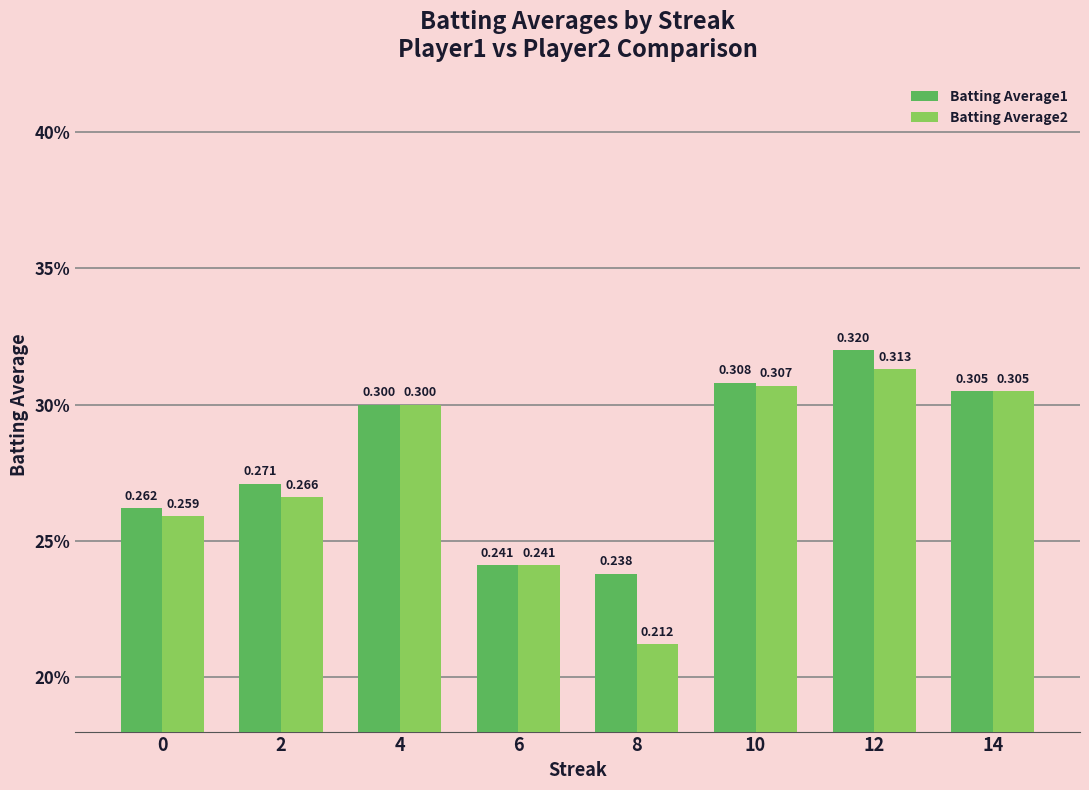

What is the value of the Batting Average2 bar at the 5th from the left?

0.2